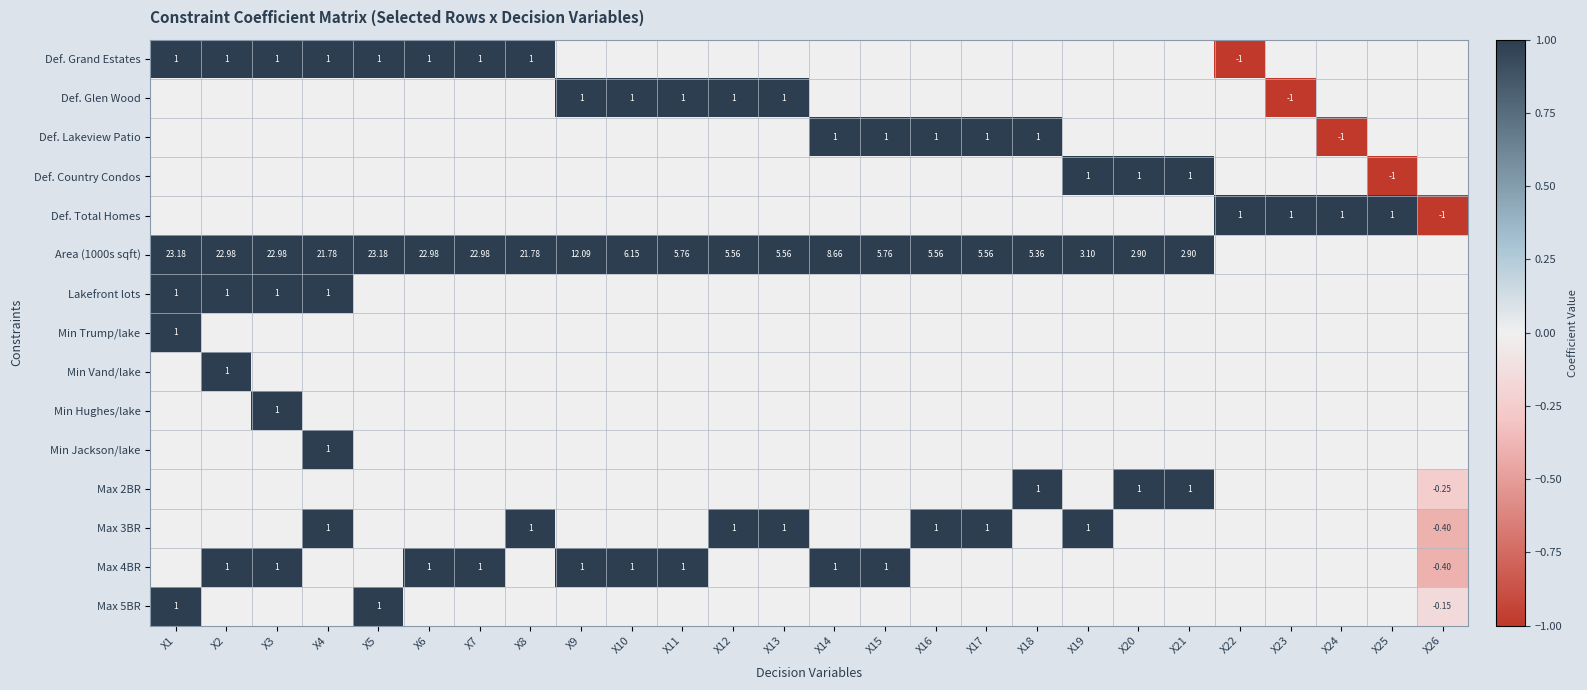

Which category has the lowest value in the Area (1000s sqft) series?

X22